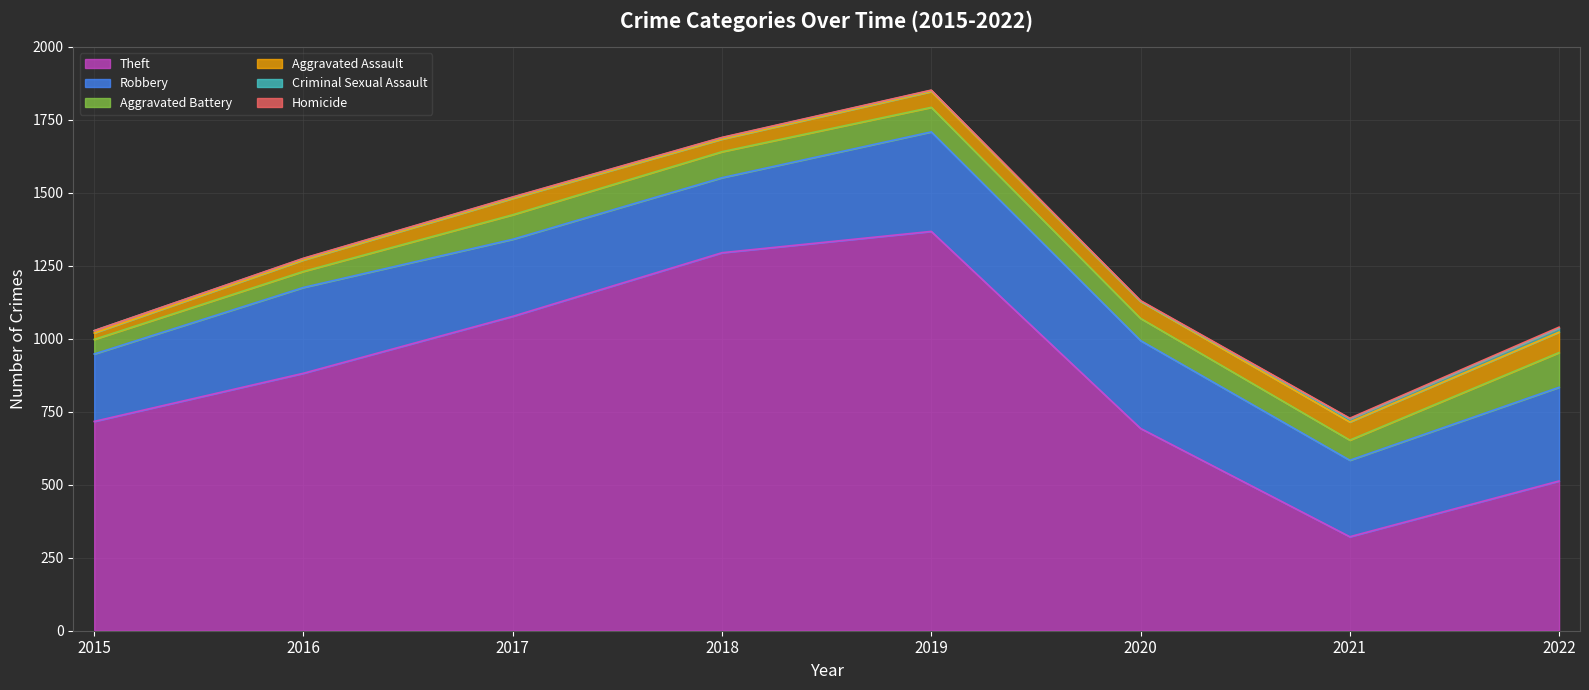

Which has a higher value, 2018 or 2020?

2018